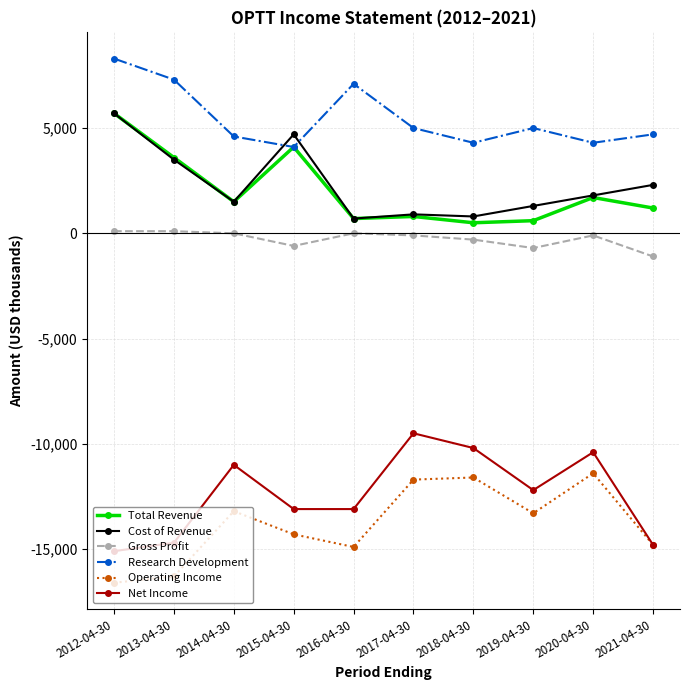

The value of Cost of Revenue at 2017-04-30 is 900. True or false?

True